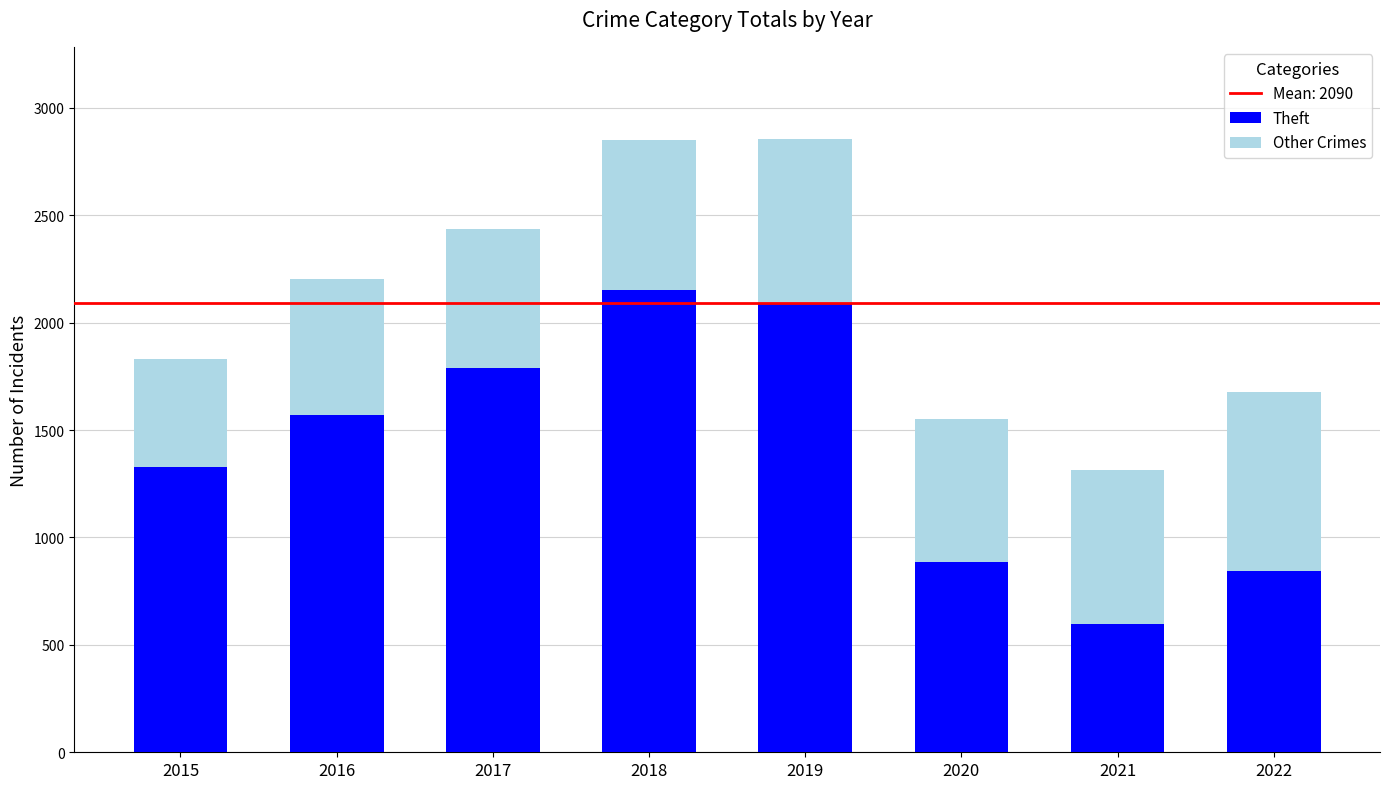

Reading left to right, list the values for the Theft series.

2015=1328	2016=1571	2017=1787	2018=2153	2019=2086	2020=888	2021=597	2022=845